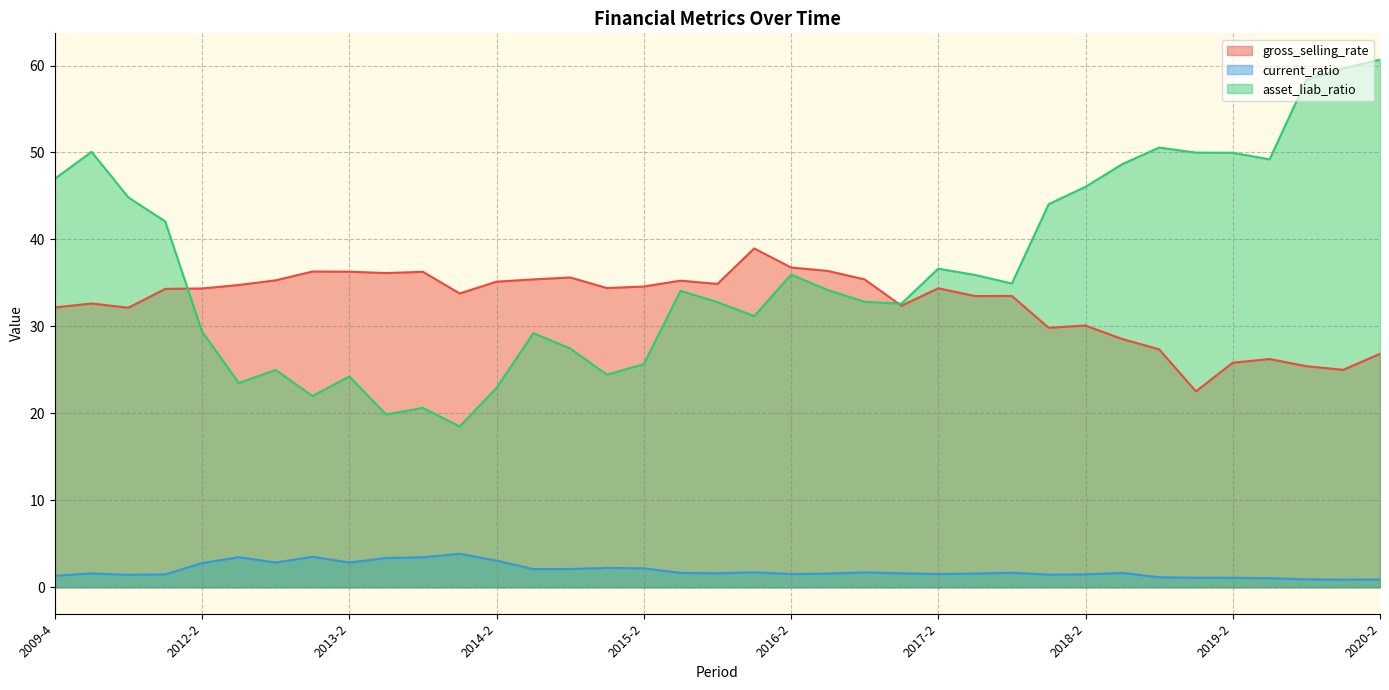

At which label does current_ratio reach its peak?

2014-1